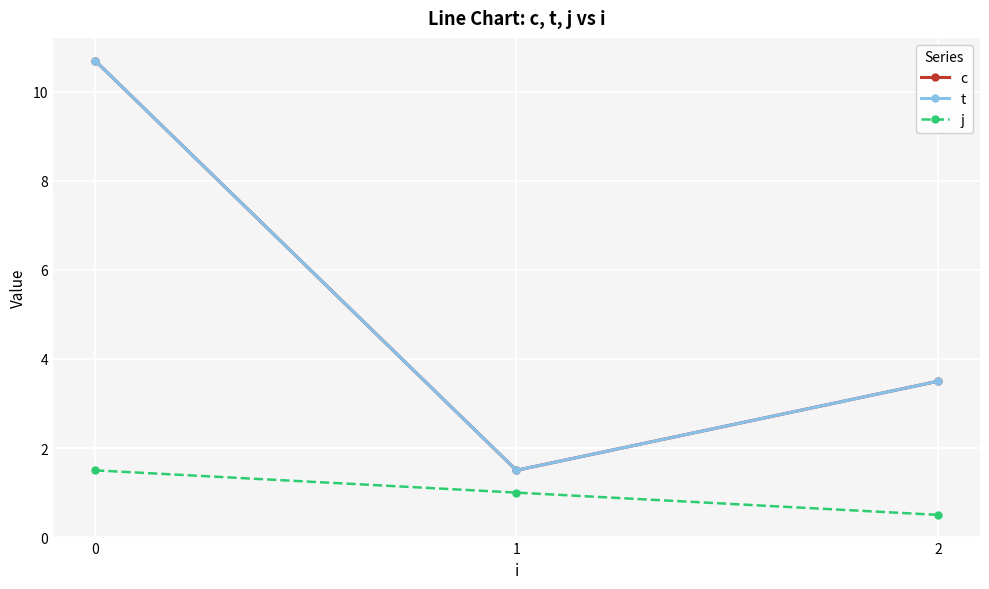

List the labels in order of c value, largest first.

0, 2, 1